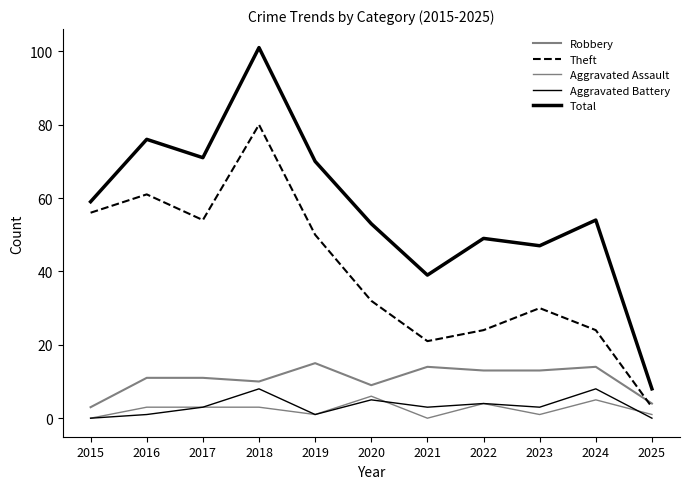

List the series in order of their peak value, lowest first.

Aggravated Assault, Aggravated Battery, Robbery, Theft, Total